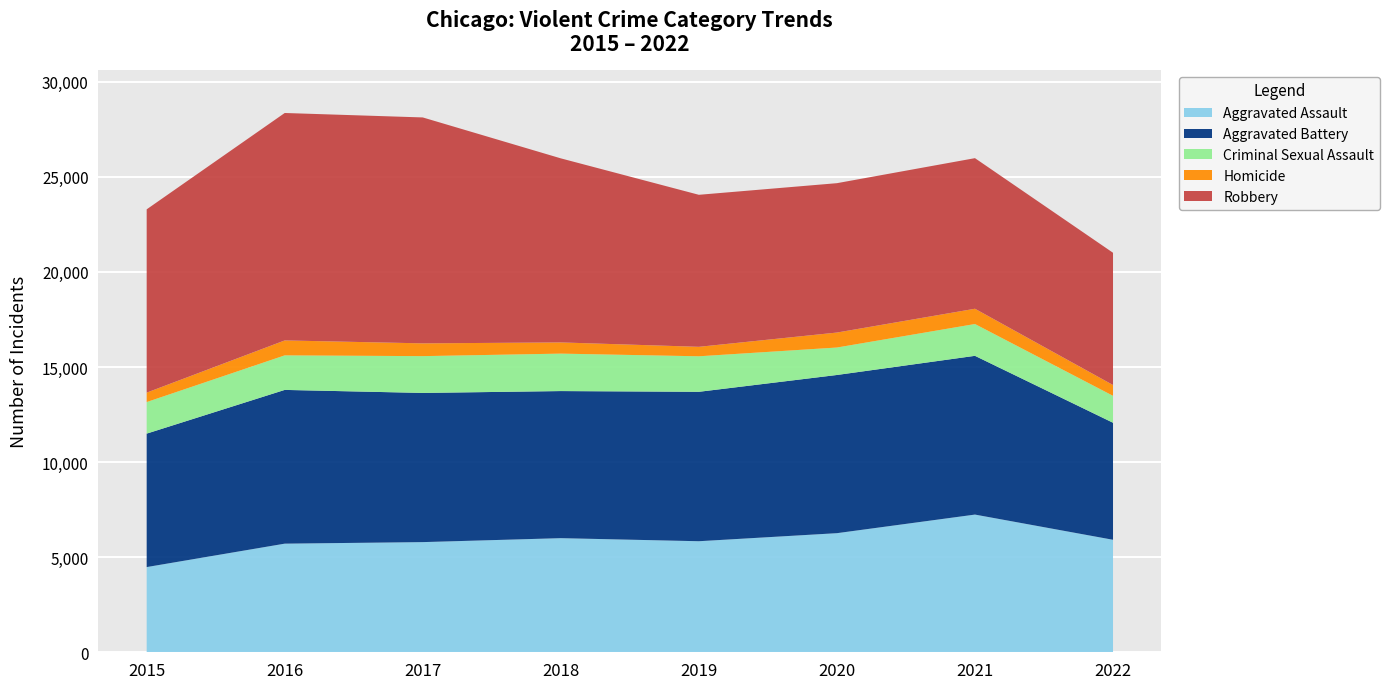

Reading left to right, what are all the values shown in this chart?

Aggravated Assault: 4480	5712	5793	6001	5840	6263	7241	5916
Aggravated Battery: 7018	8085	7845	7735	7857	8319	8348	6154
Criminal Sexual Assault: 1660	1816	1935	1969	1868	1444	1673	1416
Homicide: 496	786	672	589	498	787	803	568
Robbery: 9638	11960	11880	9679	7994	7855	7919	6955